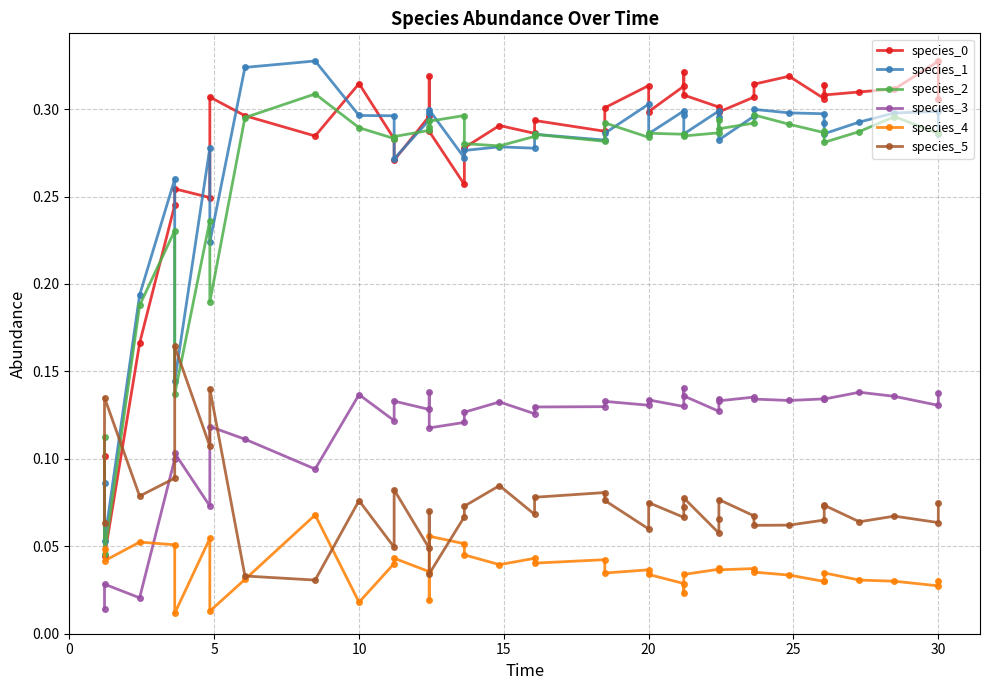

How many distinct data groups are displayed?

6